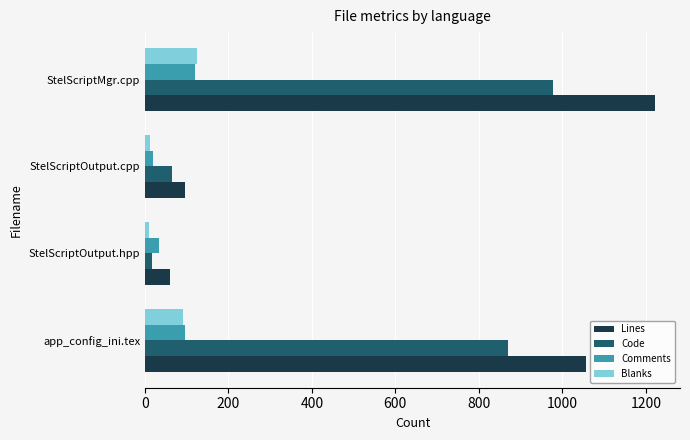

Which series has the largest total across all categories?

Lines